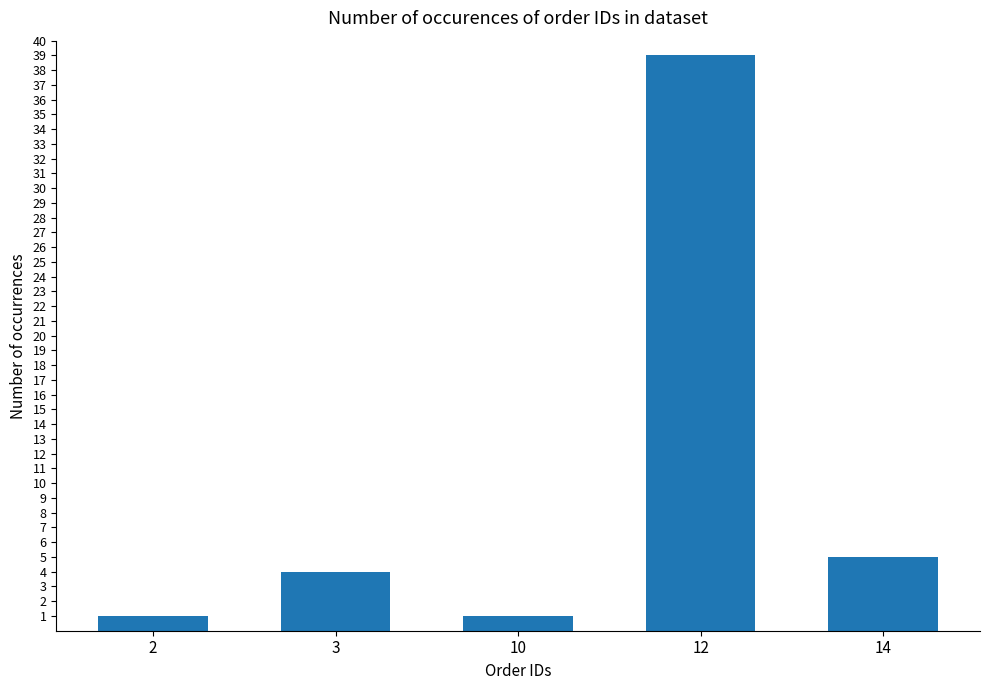

What is the average value?

10